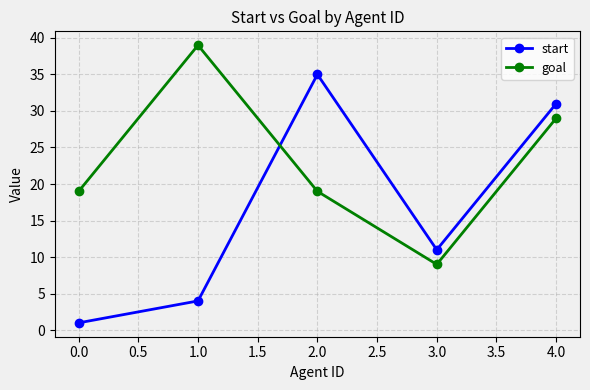

True or false: start has a value of 11 at 3.0.

True